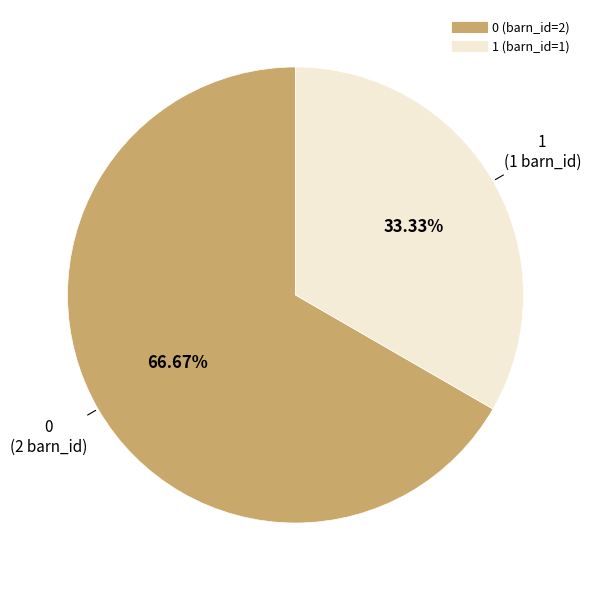

How many segments does this pie chart have?

2